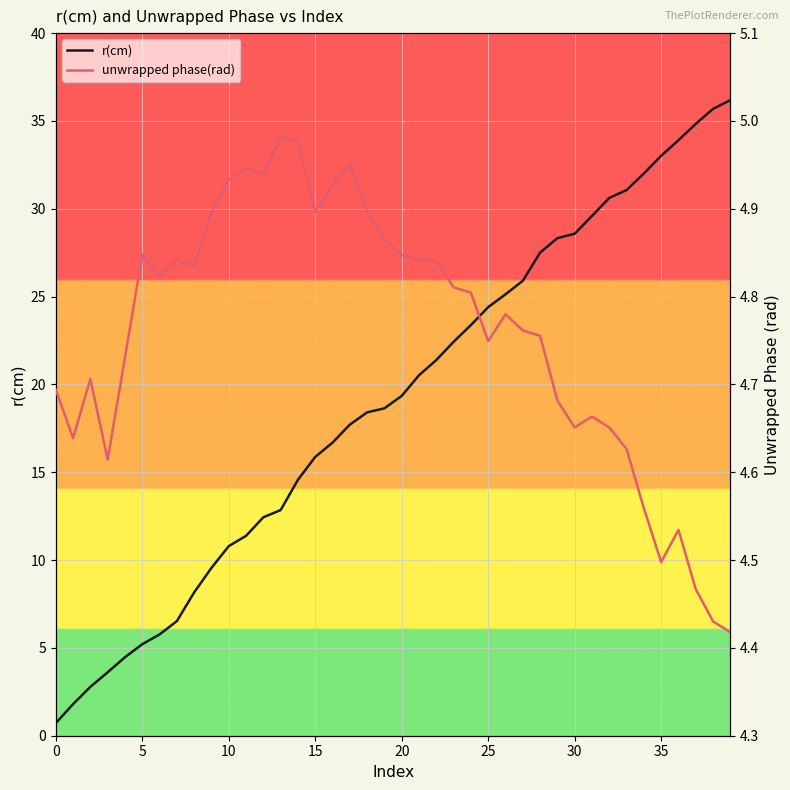

What is the average value of the r(cm) series?

19.0